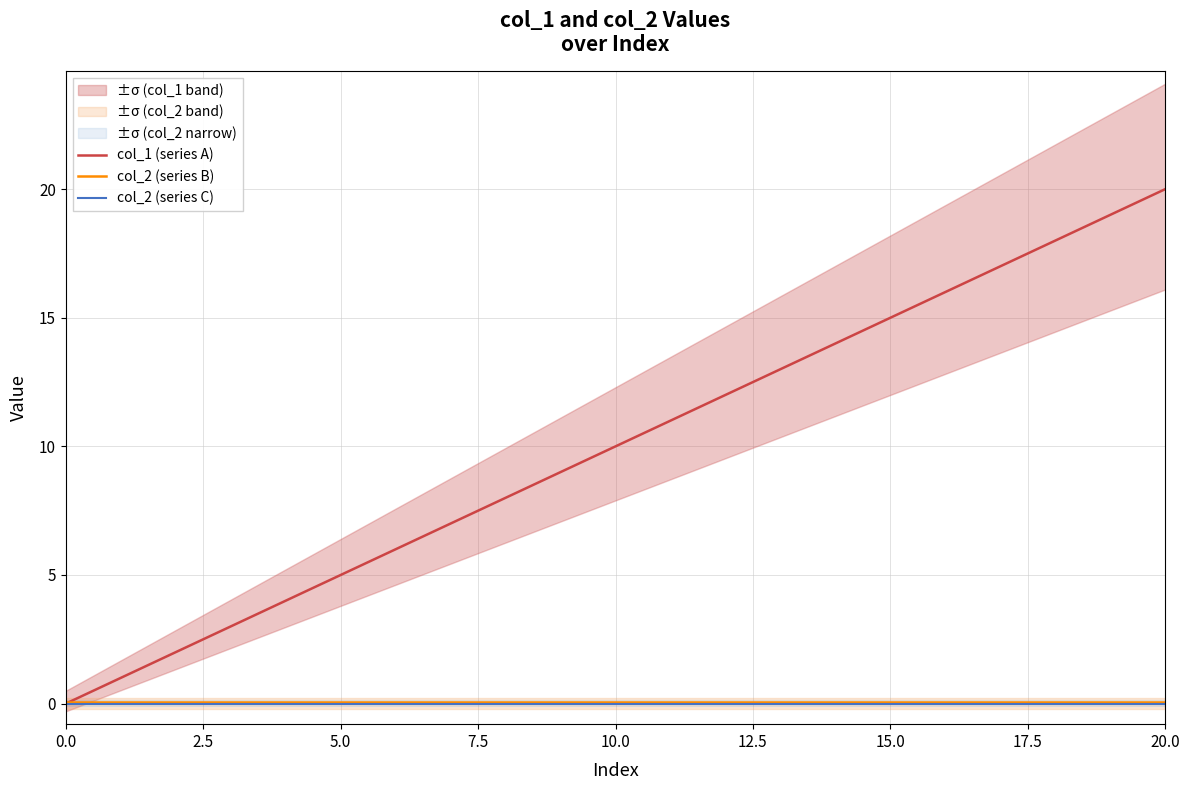

Is the value of col_2 (series B) at 14 greater than the value of col_2 (series C) at 7.5?

Yes